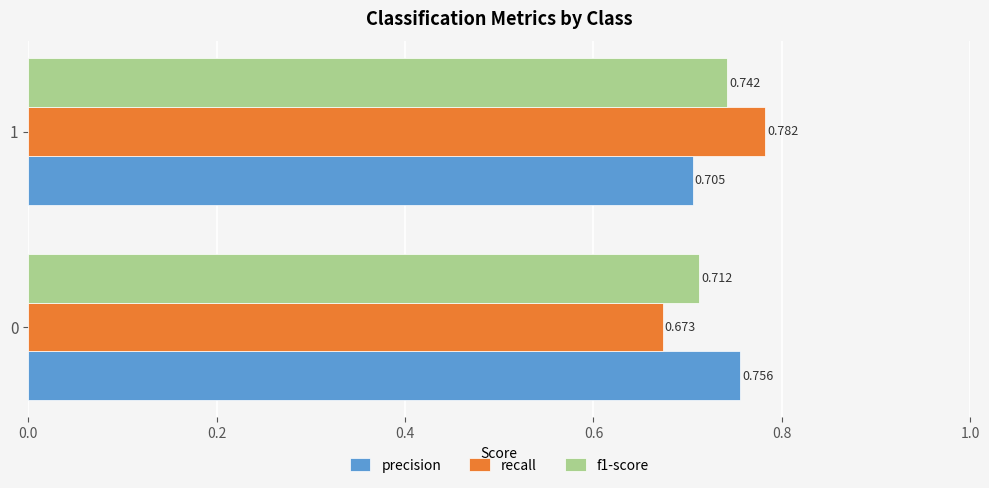

List the labels in order of recall value, largest first.

1, 0